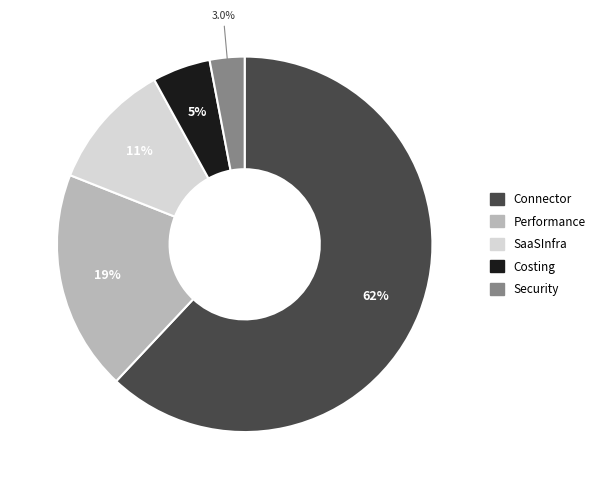

Is it true that Costing is 18% of the pie?

False